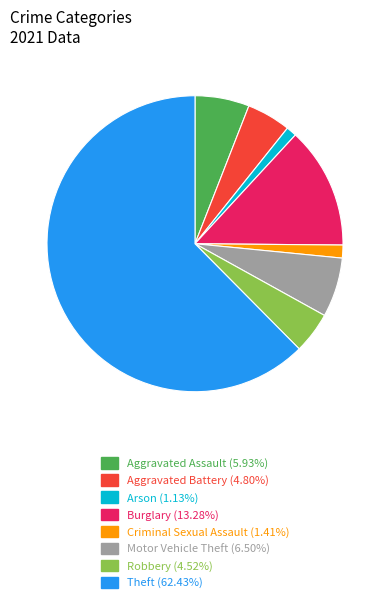

How many slices are in this pie chart?

8